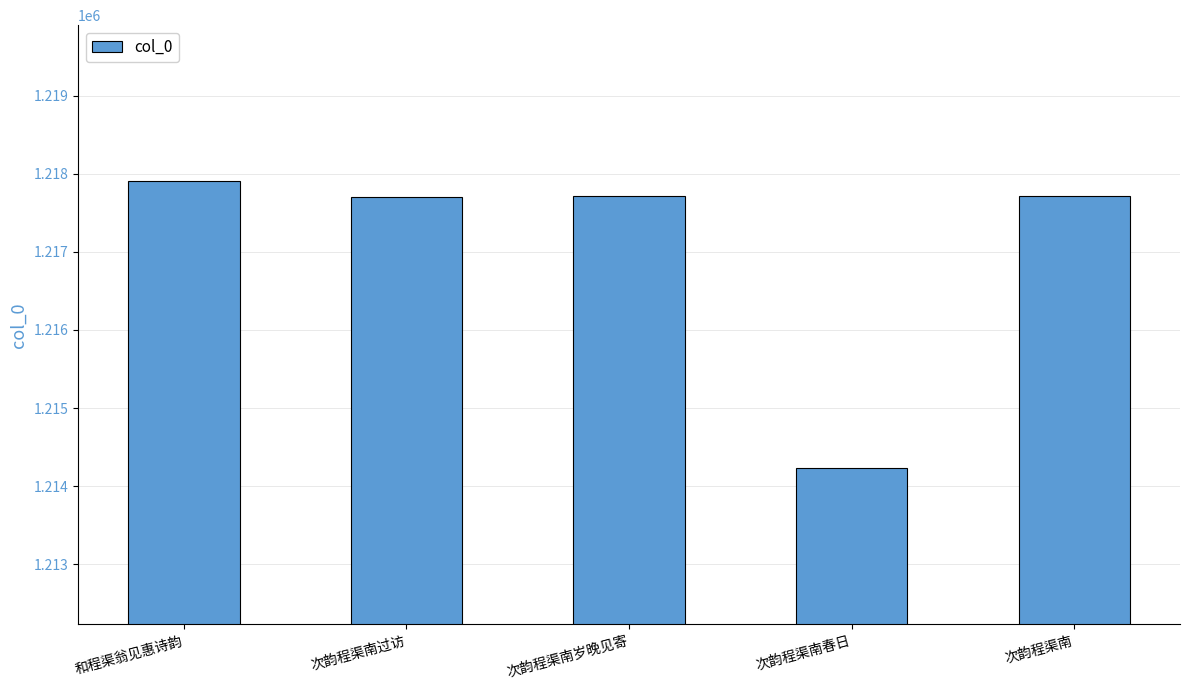

Is it true that the value at 次韵程渠南过访 is 1217708?

True